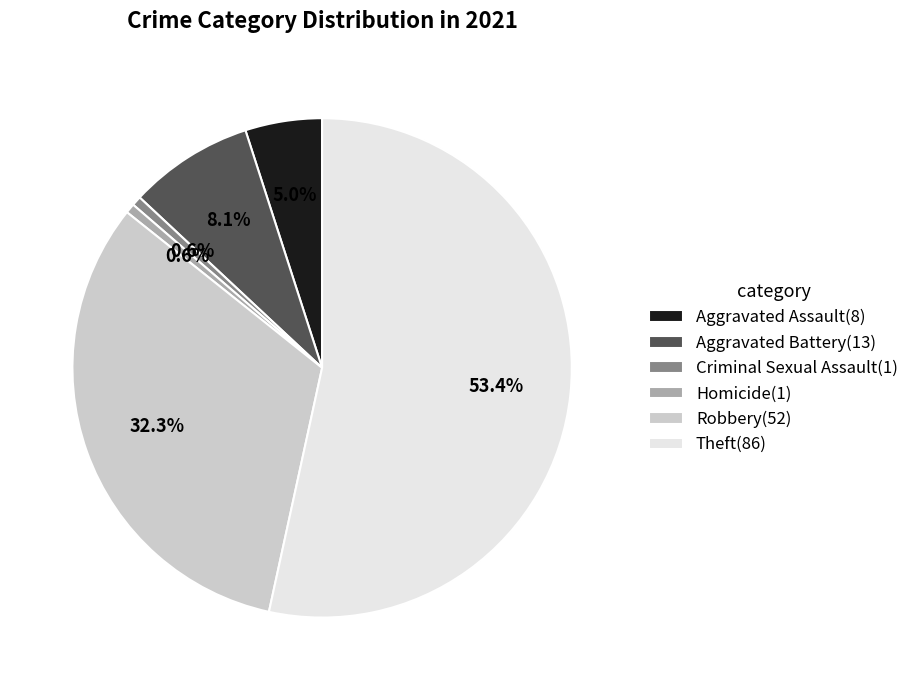

What percentage is the Theft slice, to the nearest percent?

53%